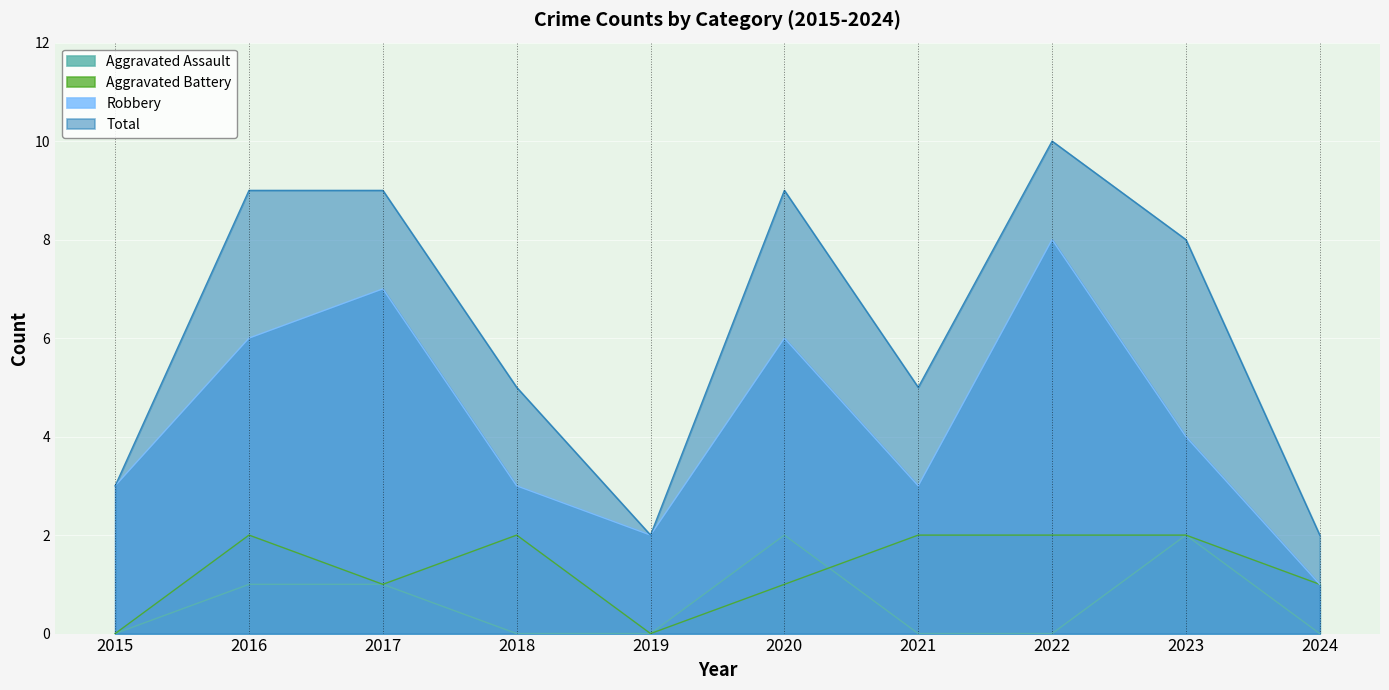

What is the average value of the Total series?

6